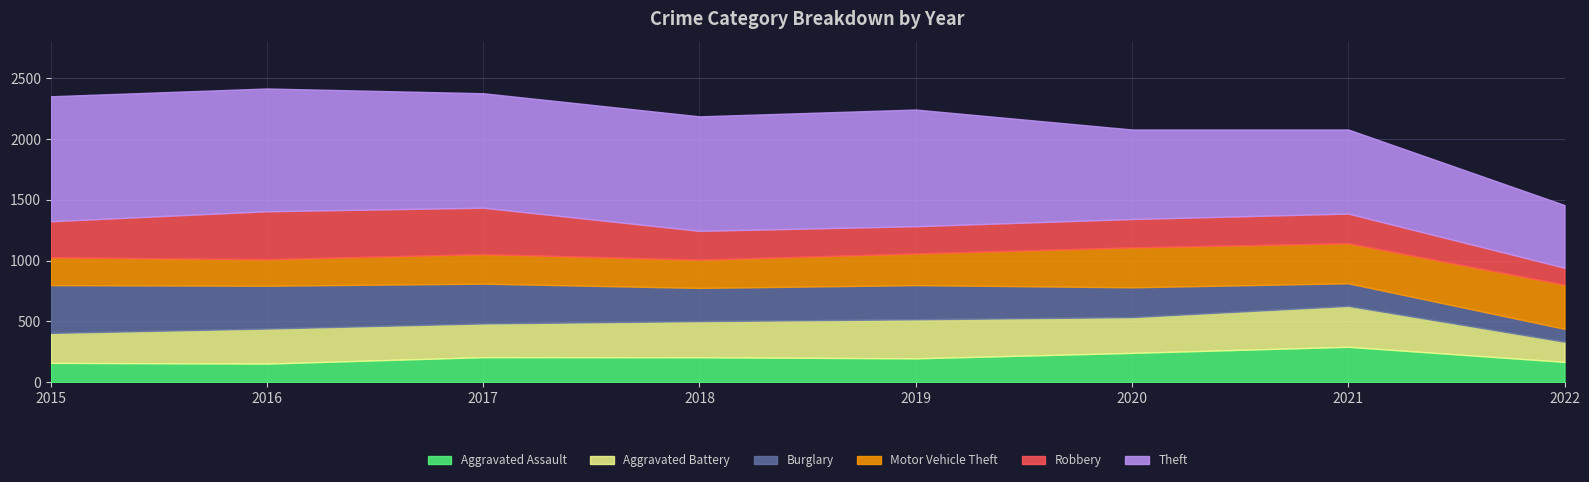

The value of Burglary at 2017 is 130. True or false?

False